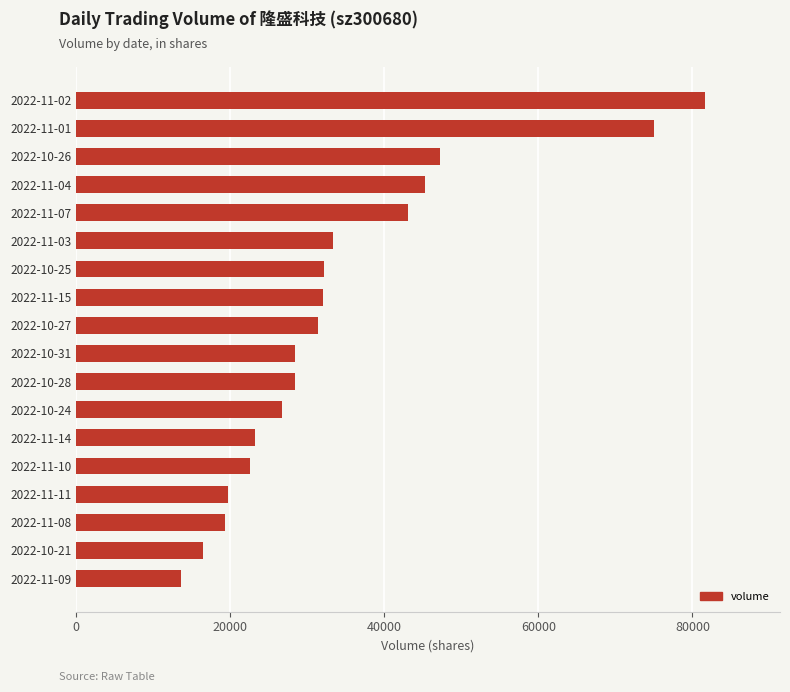

Is it true that the value at 2022-11-14 is 23280?

True